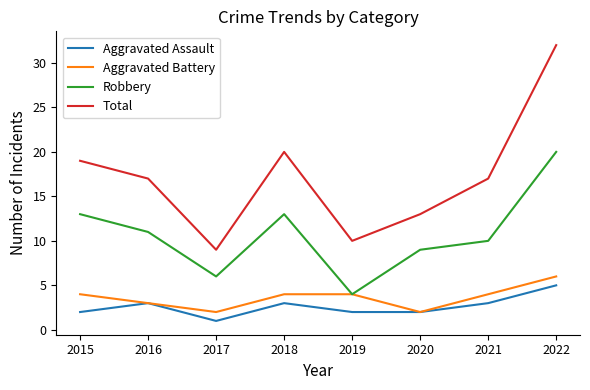

The value of Aggravated Assault at 2022 is 8. True or false?

False